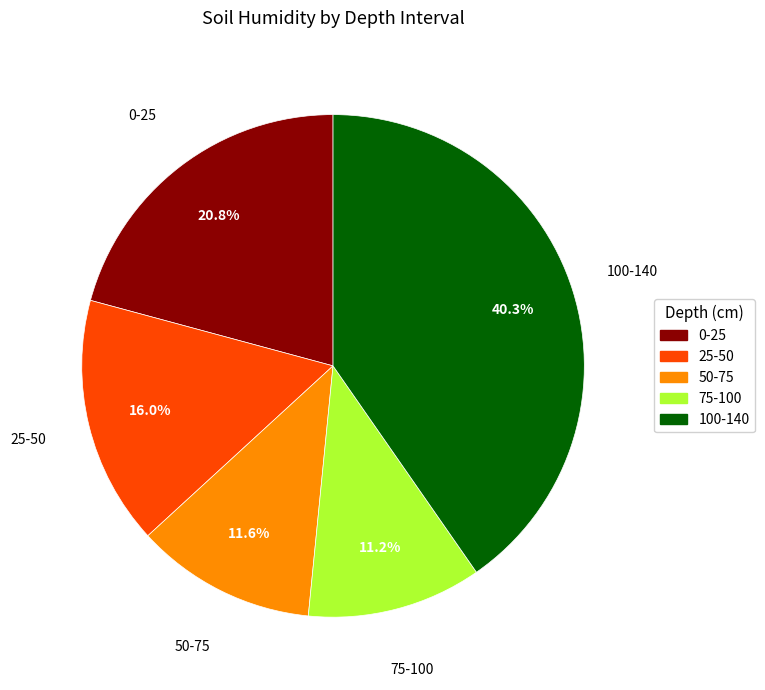

Is there any slice that represents more than half of the pie?

No